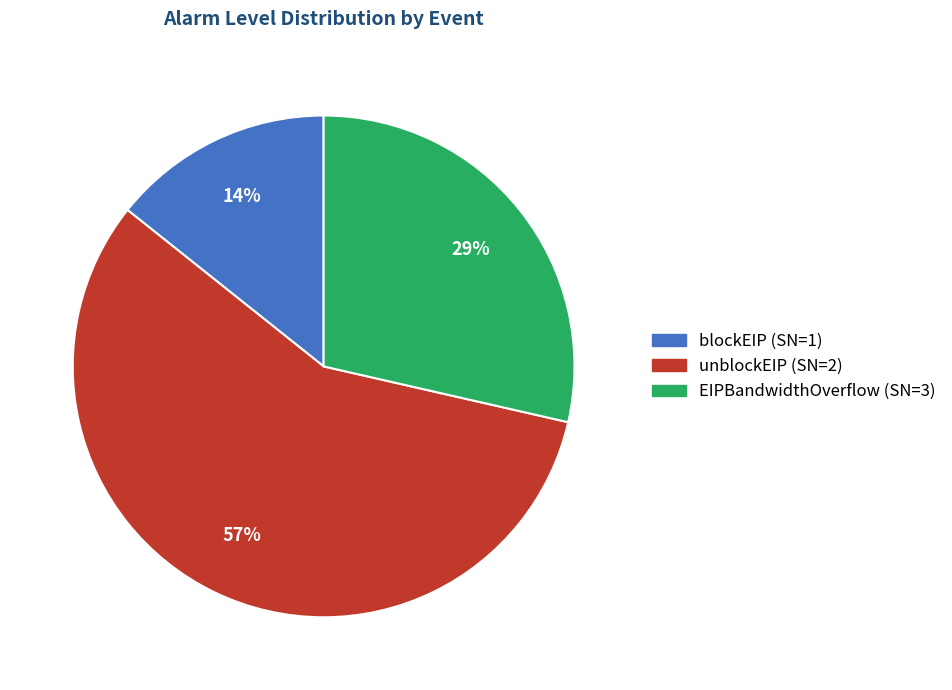

What is the largest slice in the pie chart?

unblockEIP (SN=2)